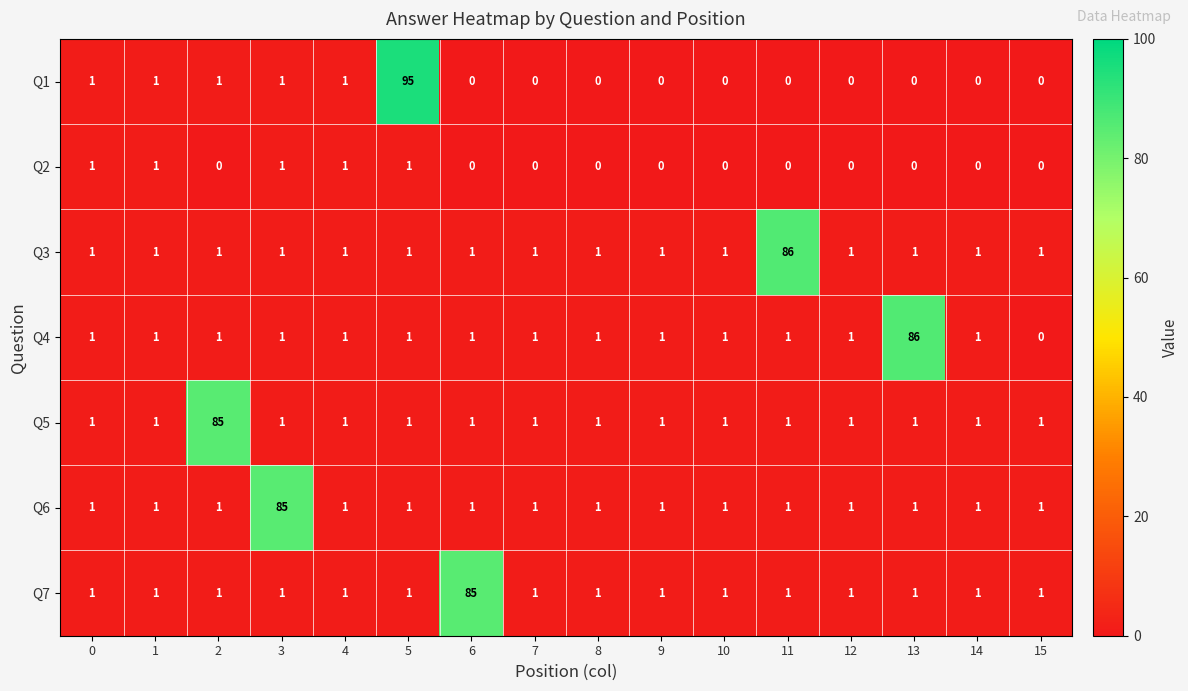

What is the highest value of the Q1 series?

95